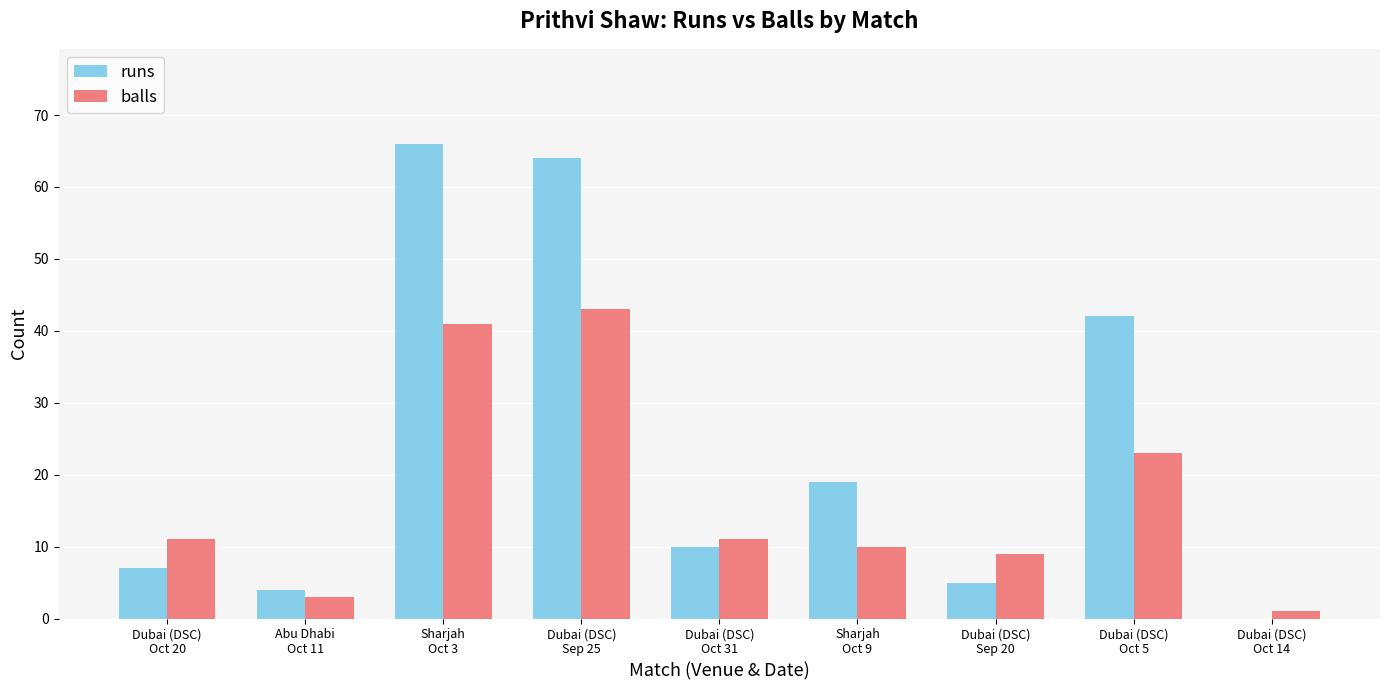

Are the bars grouped side by side (vs. stacked)?

Yes